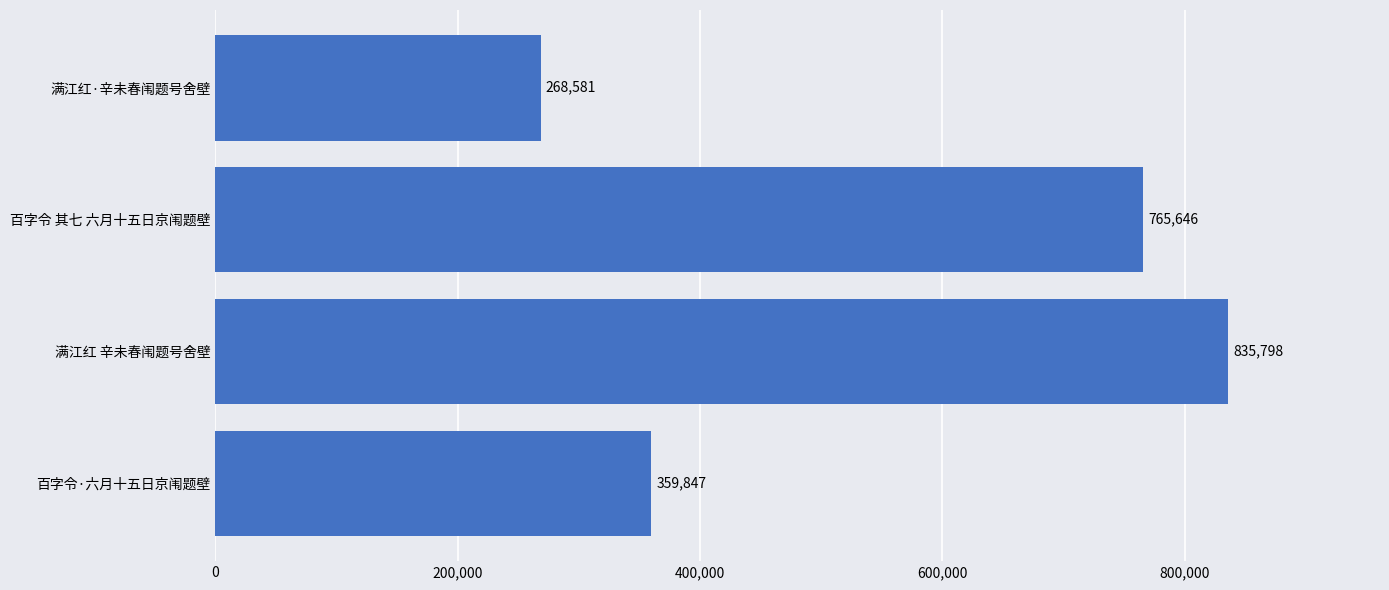

Are the bars grouped side by side (vs. stacked)?

No